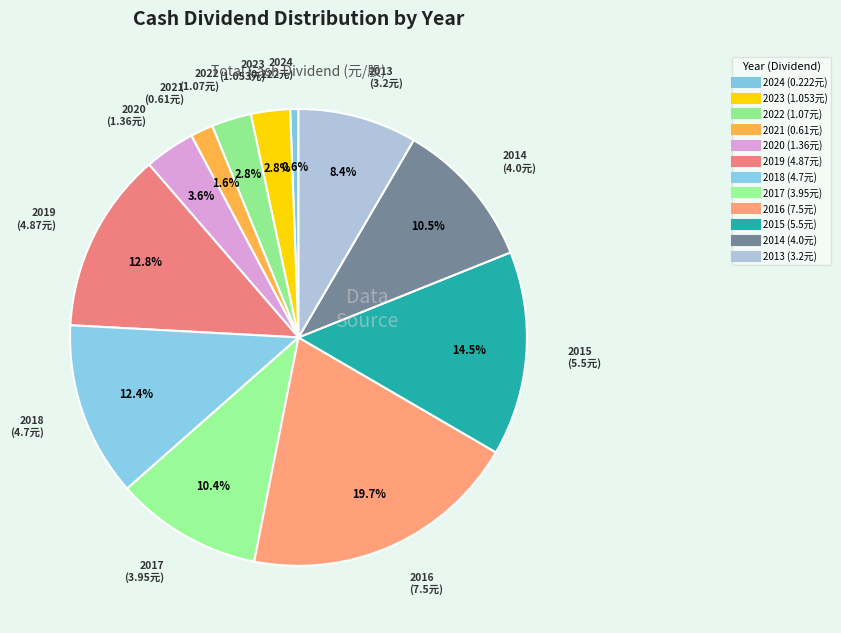

To the nearest percent, what percentage of the pie is 2023?

3%